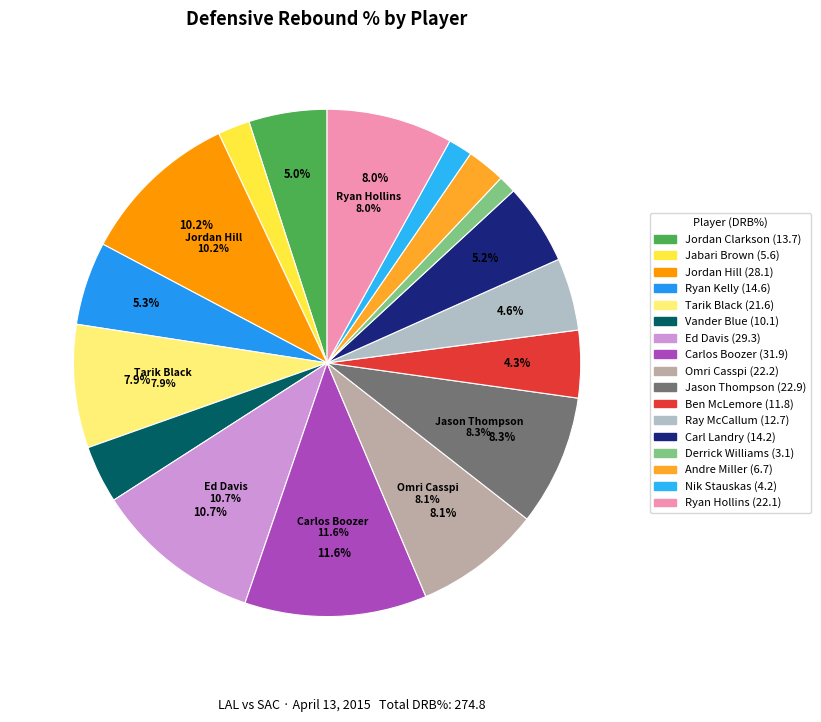

Which slice is the largest?

Carlos Boozer